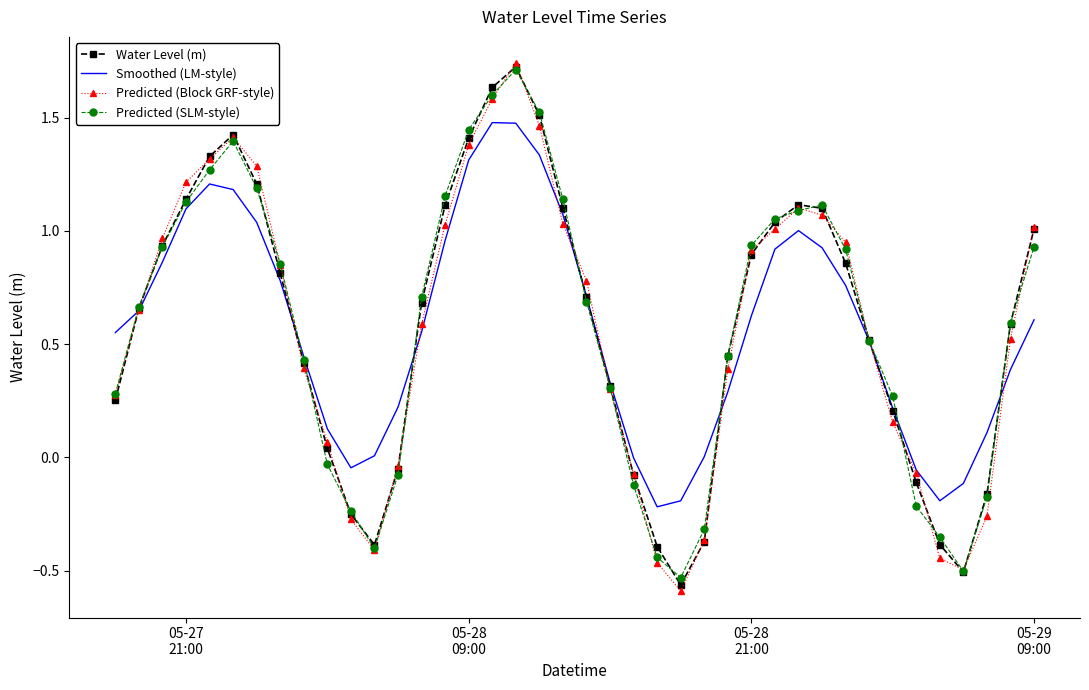

Which series has the largest range (max minus min)?

Predicted (Block GRF-style)